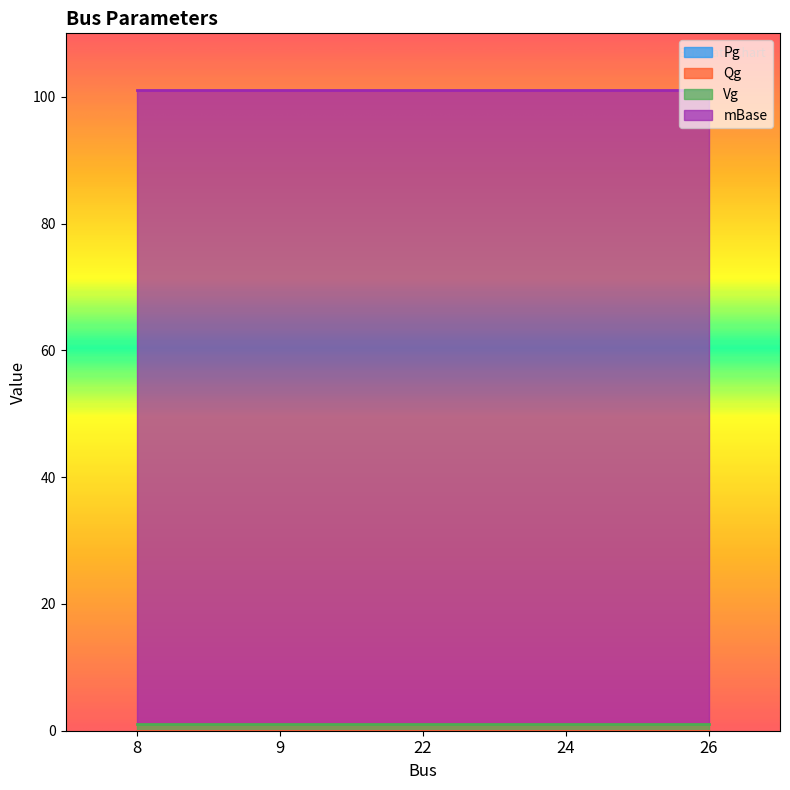

What is the total value across all series at 8?

101